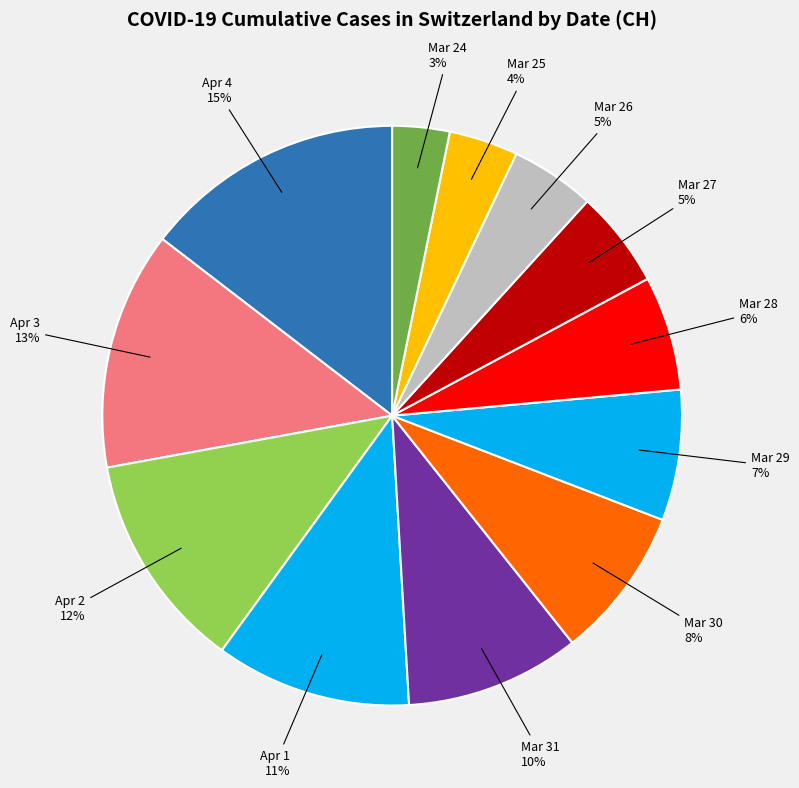

Rank the categories by value from lowest to highest.

2020-03-24, 2020-03-25, 2020-03-26, 2020-03-27, 2020-03-28, 2020-03-29, 2020-03-30, 2020-03-31, 2020-04-01, 2020-04-02, 2020-04-03, 2020-04-04